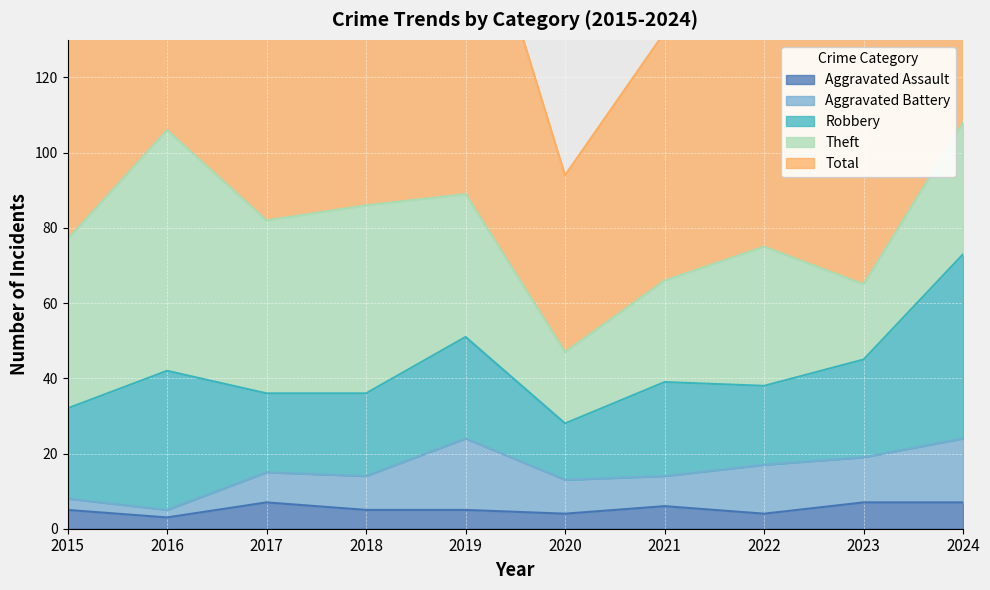

How many categories are shown in the chart?

10